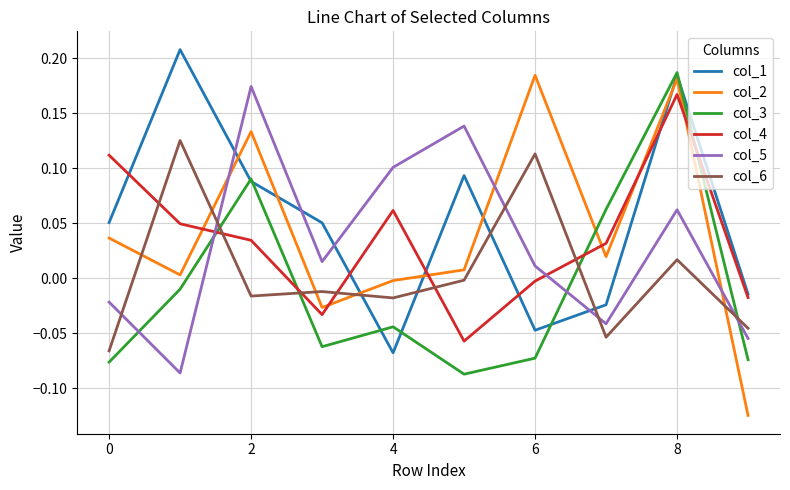

How many intersections are there between col_3 and col_4?

4